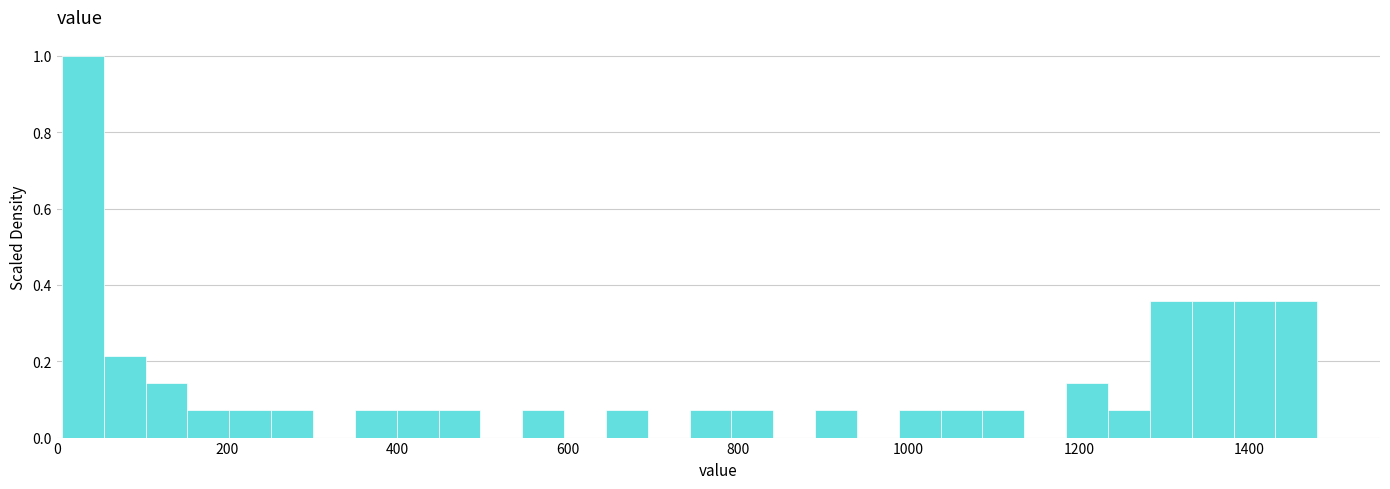

Read against the x-axis, roughly where is the centre of the tallest bar?

40